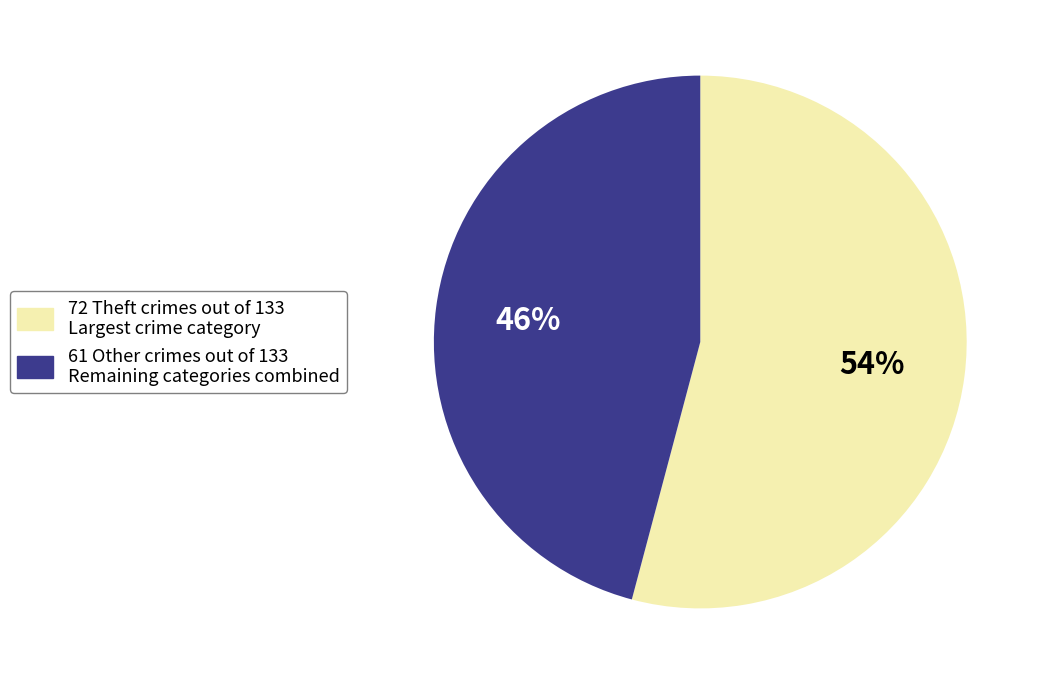

To the nearest percent, what is the average slice percentage?

50%